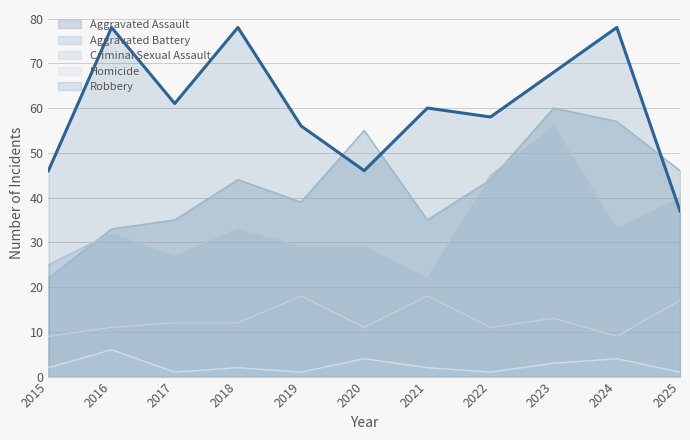

List the series in order of their peak value, highest first.

Robbery, Aggravated Assault, Aggravated Battery, Criminal Sexual Assault, Homicide